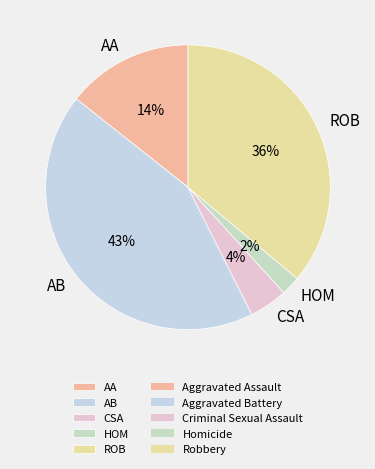

How many segments does this pie chart have?

5